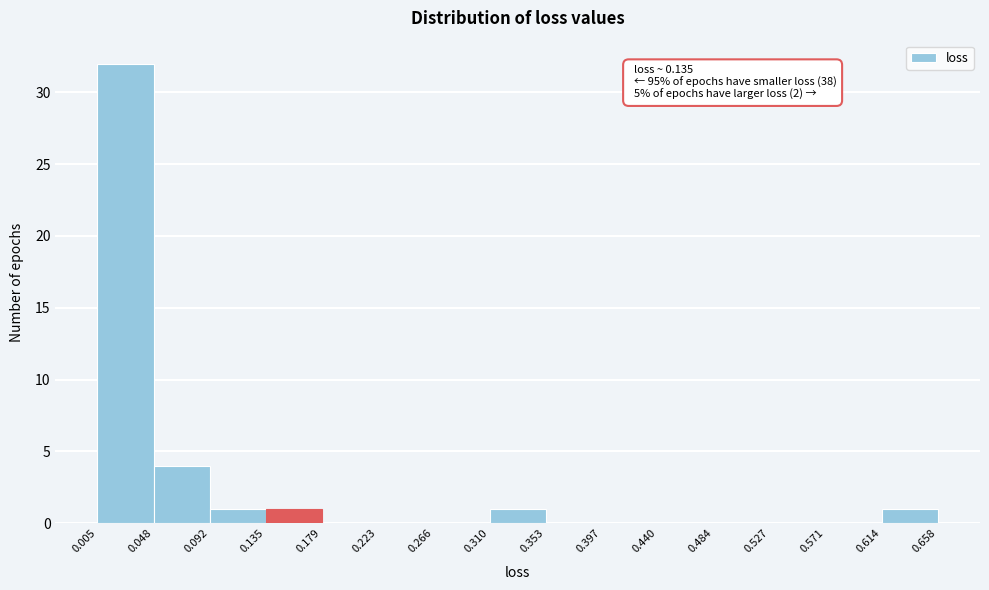

Which range on the x-axis has the tallest bar?

0.005 to 0.048